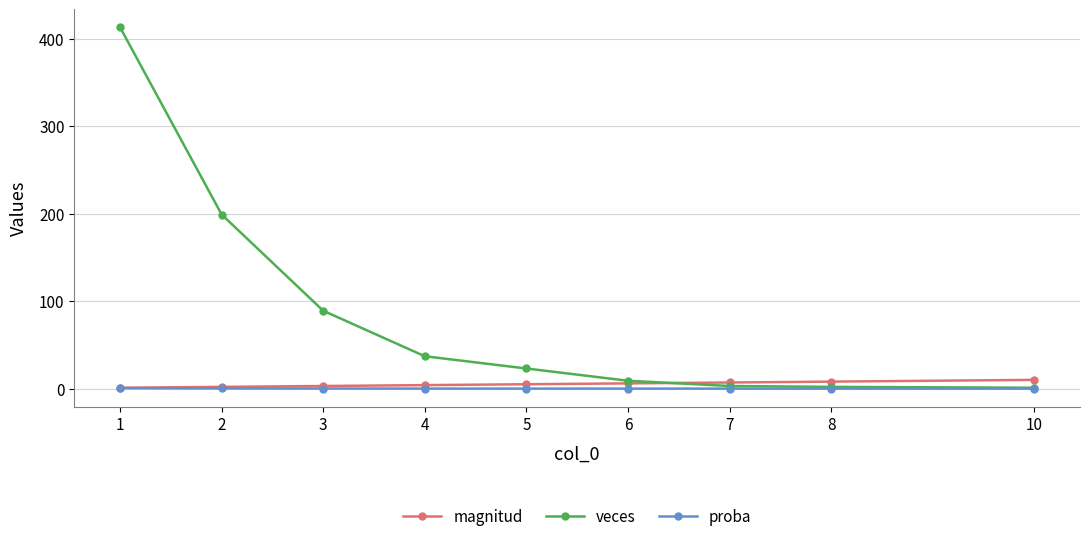

How many values in the magnitud series are below 5?

4